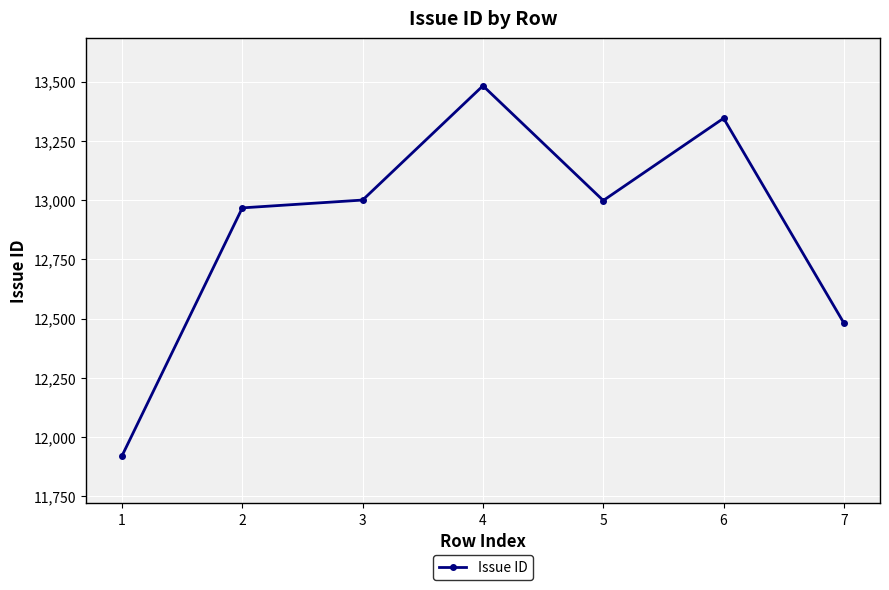

What is the sum of the values at 4 and 1?

25403